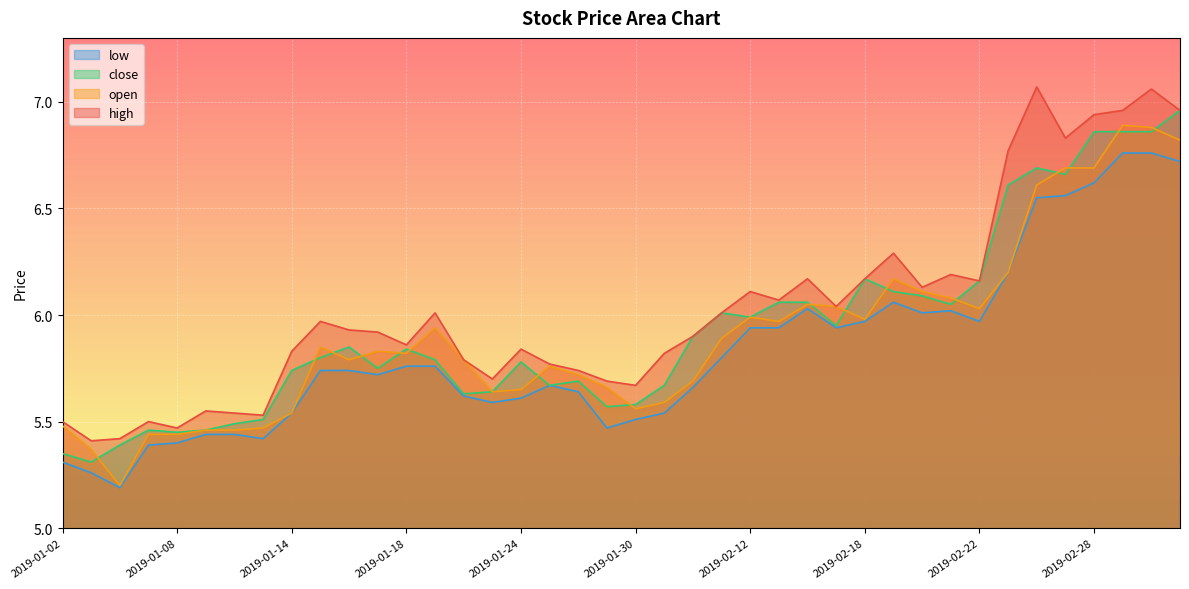

How many data points does each series have?

40